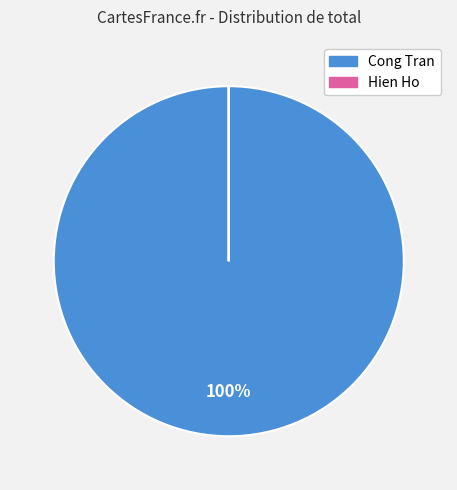

What percentage is the Cong Tran slice, to the nearest percent?

100%